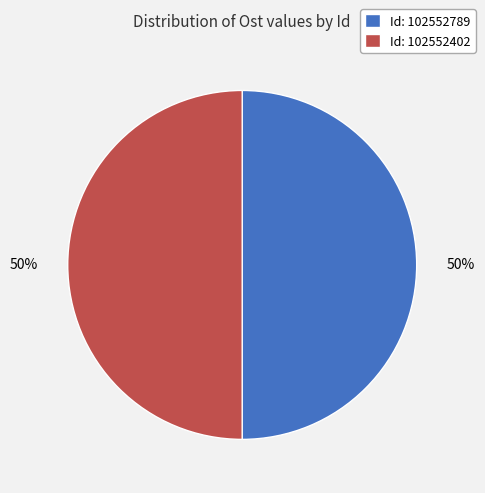

What percentage is the Id: 102552789 slice, to the nearest percent?

50%